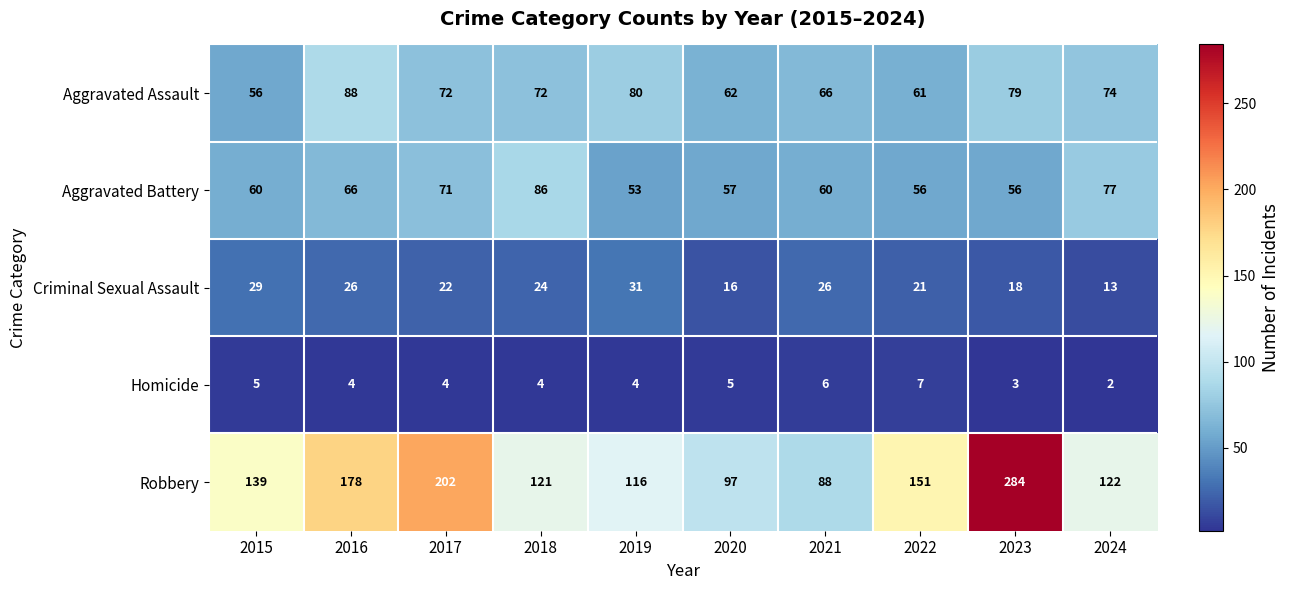

What is the difference between the maximum and second lowest values in the Aggravated Battery series?

30